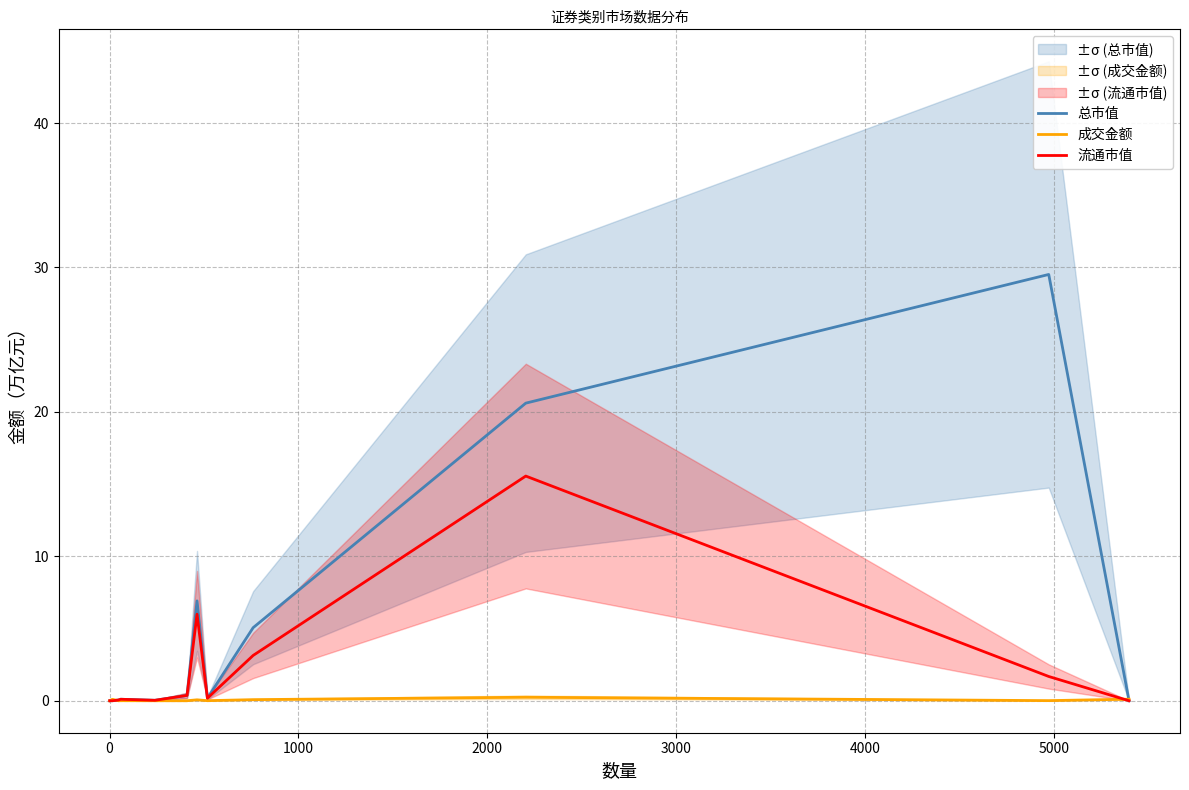

List the series in order of their peak value, lowest first.

成交金额, 流通市值, 总市值